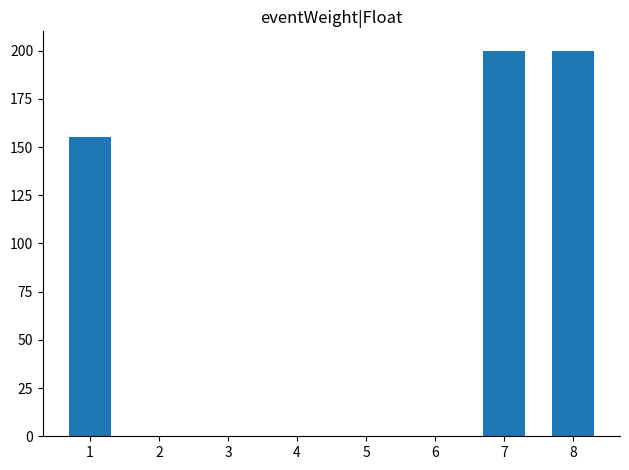

What is the change in value from 1 to 7?

+45